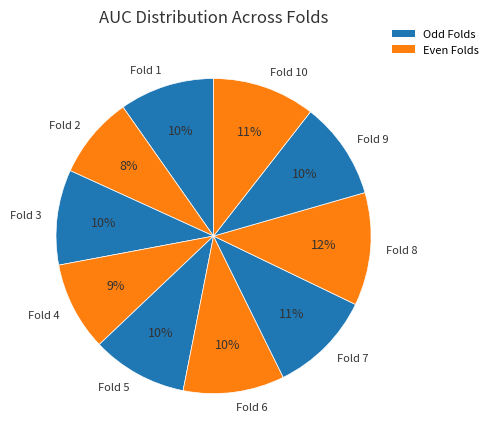

Do Fold 7 and Fold 8 together represent more than half of the pie?

No